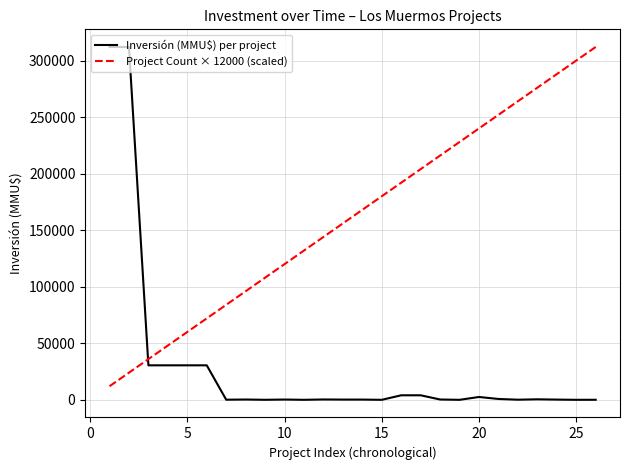

How many series are shown in this chart?

2